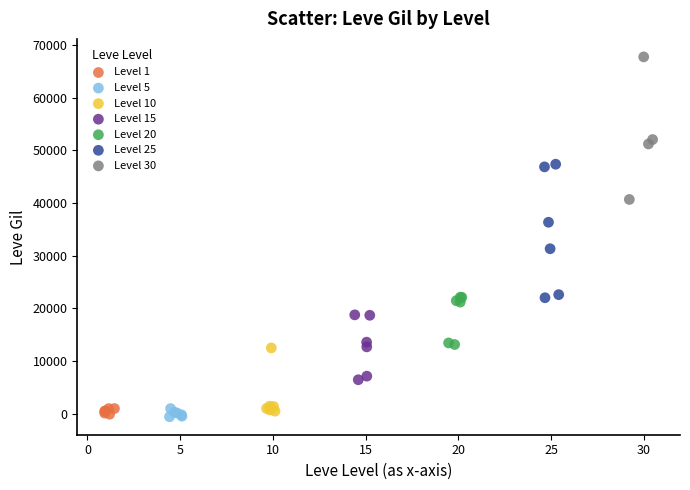

Which series reaches the maximum Y coordinate?

Level 30